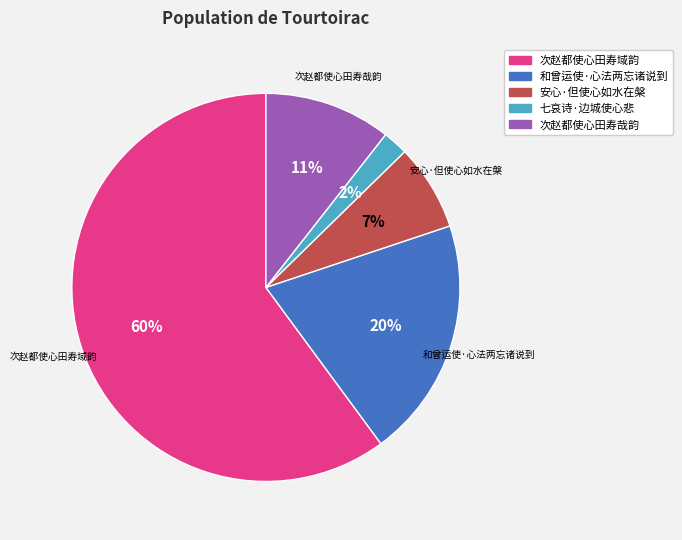

How many segments does this pie chart have?

5